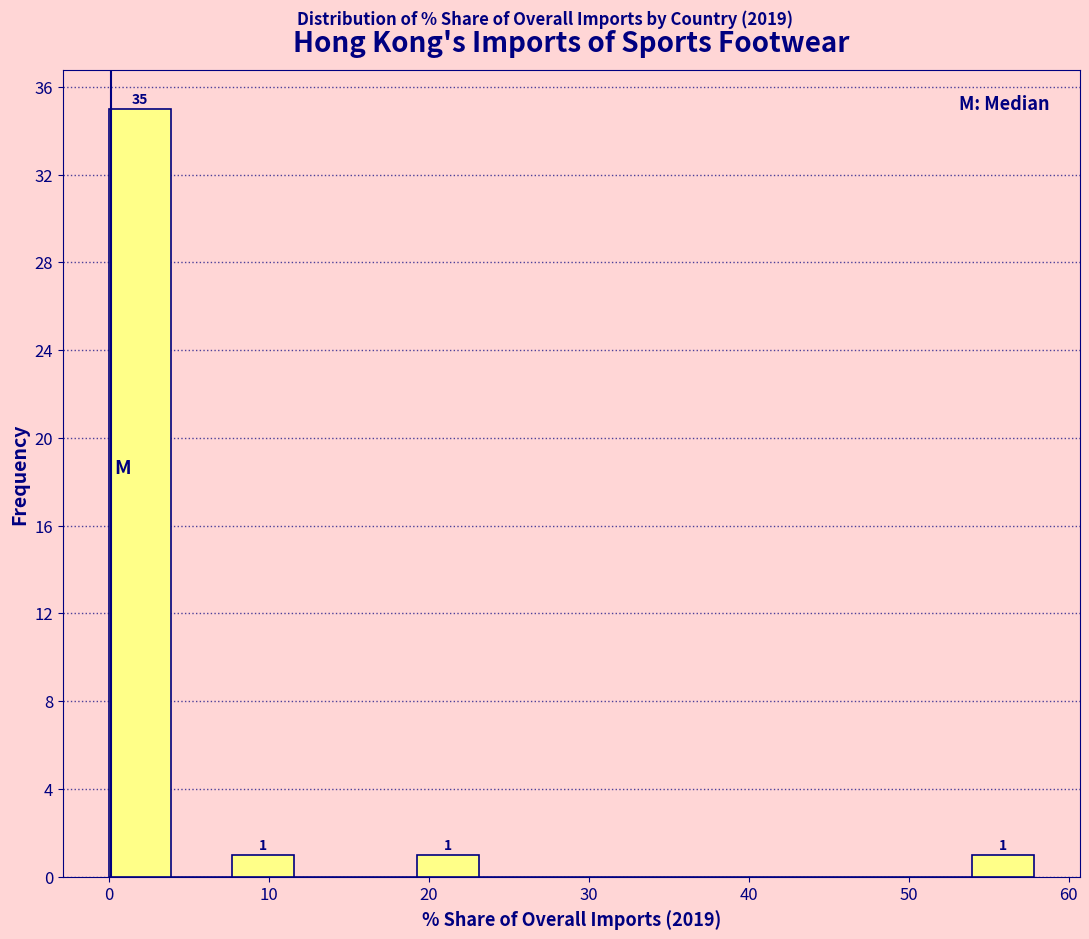

Around what value on the x-axis is the tallest bar? Give the approximate position of its centre, as read against the axis.

2